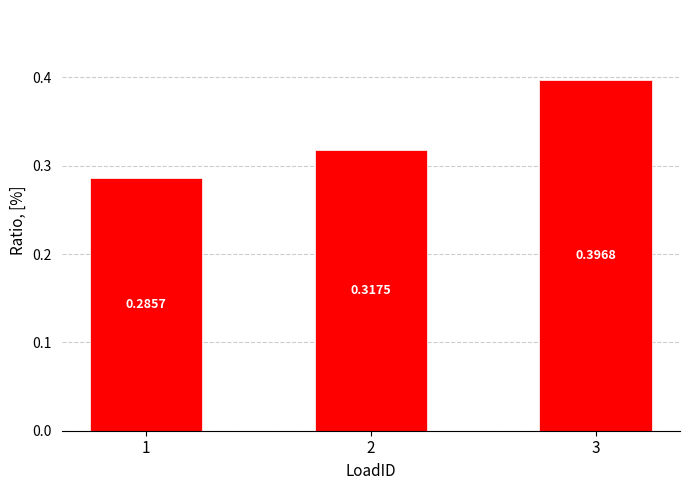

Rank the categories by value from highest to lowest.

3, 2, 1